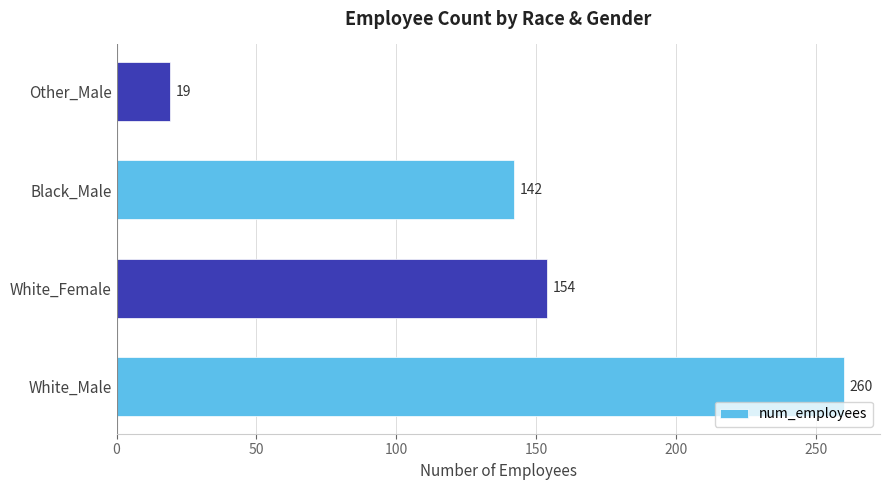

At which label is the value closest to 139?

Black_Male